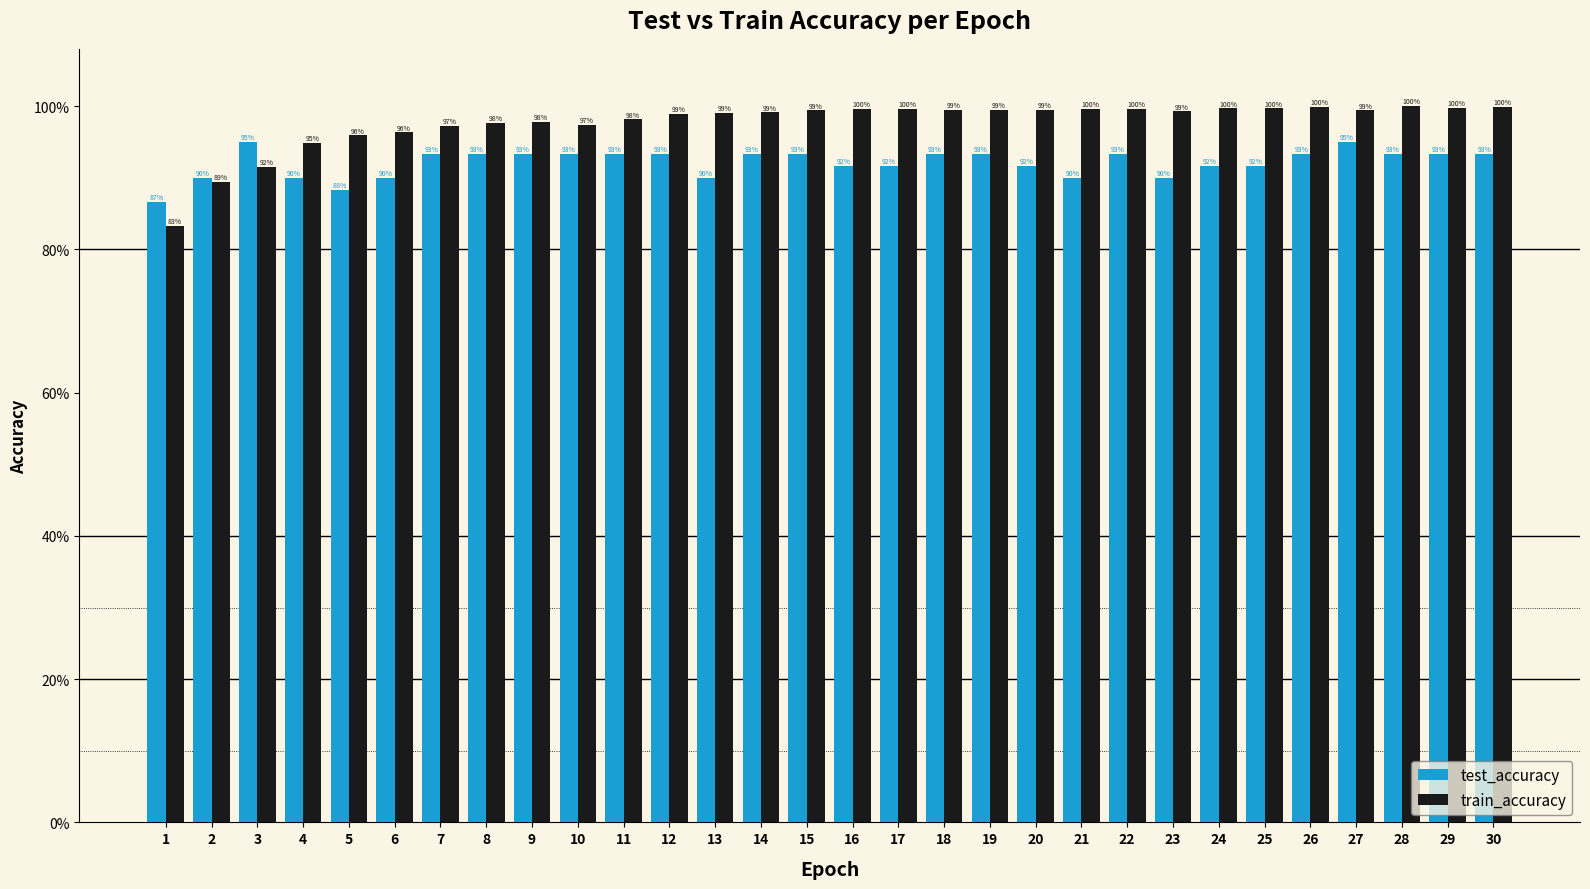

What is the average value of the train_accuracy series?

1.0